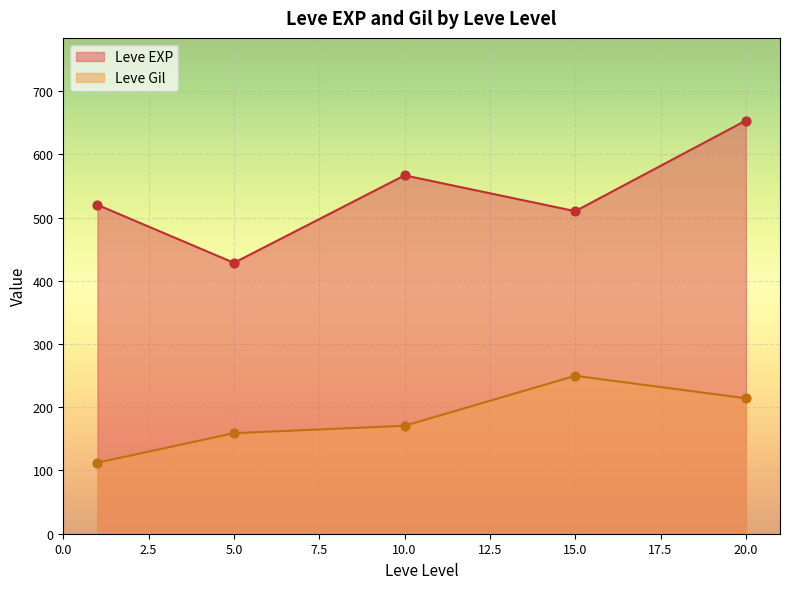

At which category is the sum across all series the highest?

20.0